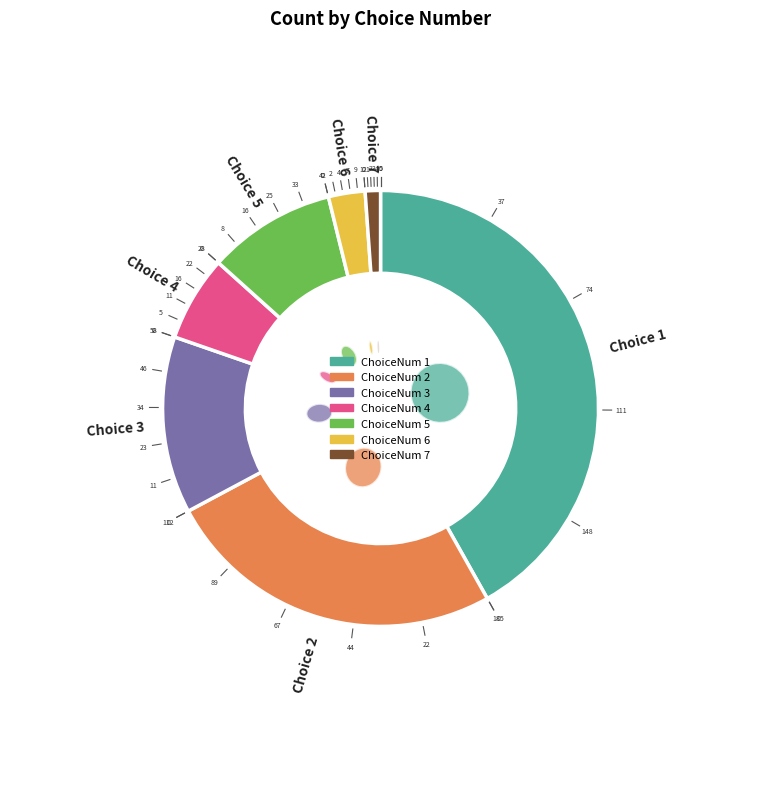

Is the sum of 5 and 4 greater than half?

No